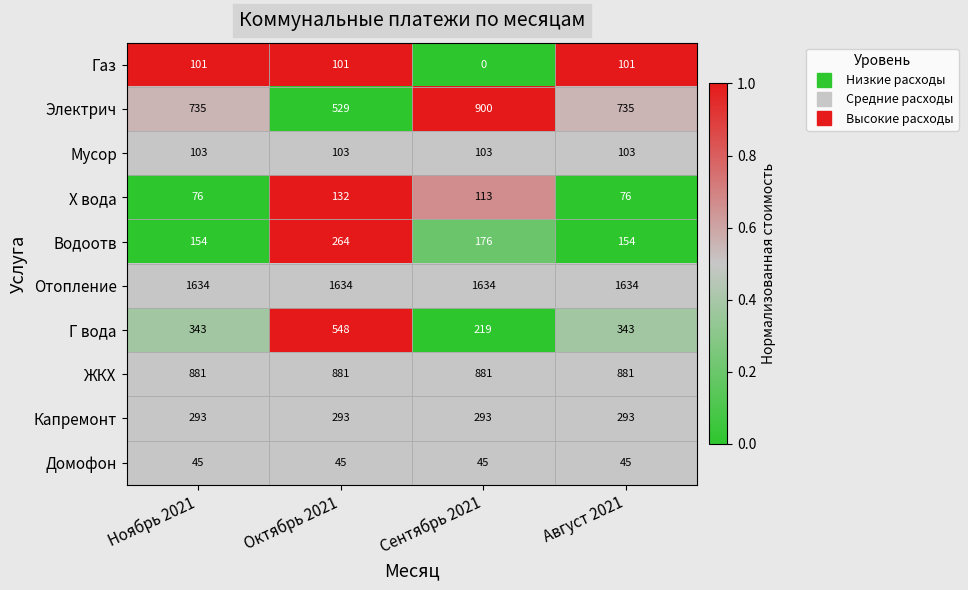

At Август 2021, list the series in order from largest to smallest.

Отопление, ЖКХ, Электрич, Г вода, Капремонт, Водоотв, Мусор, Газ, Х вода, Домофон